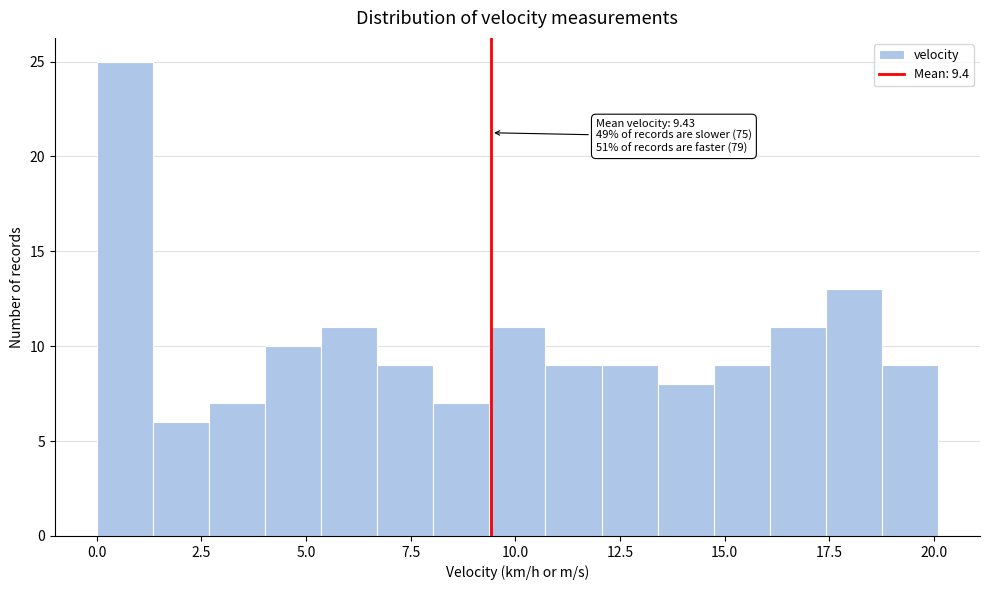

Read against the x-axis, roughly where is the centre of the tallest bar?

0.5